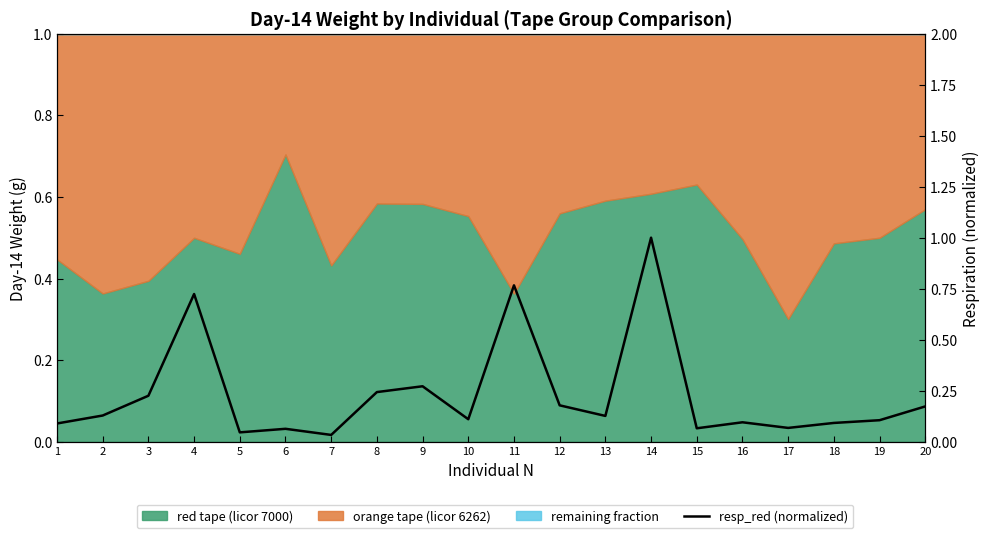

Does the chart display data point markers on the line(s)?

No